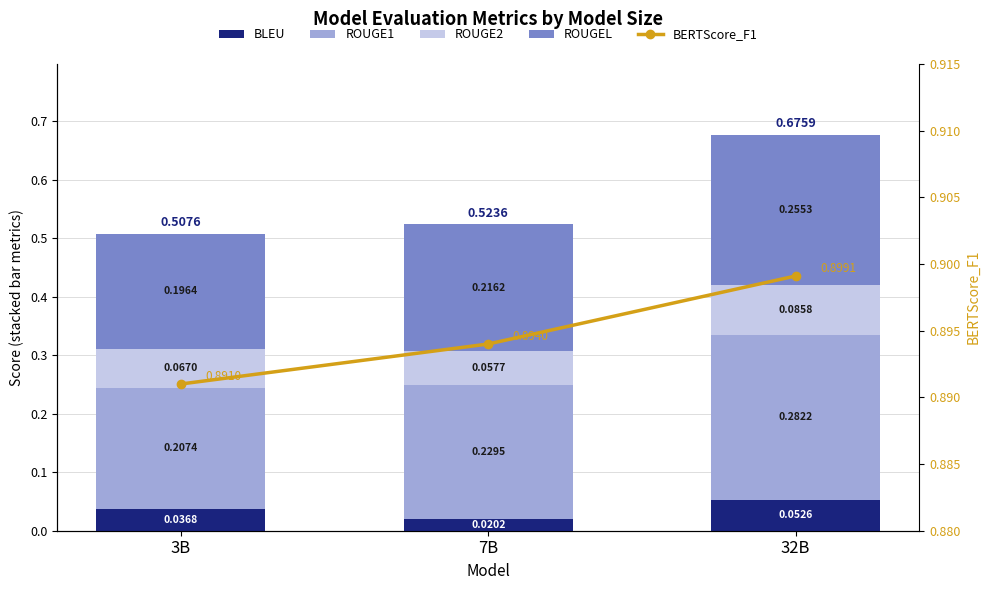

Which series has the largest range (max minus min)?

ROUGE1